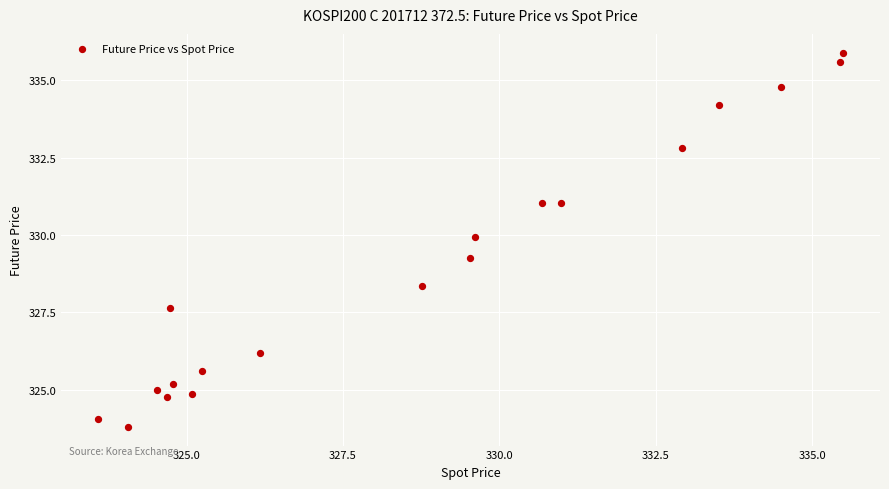

What is the range of Y values (max minus min)?

12.1